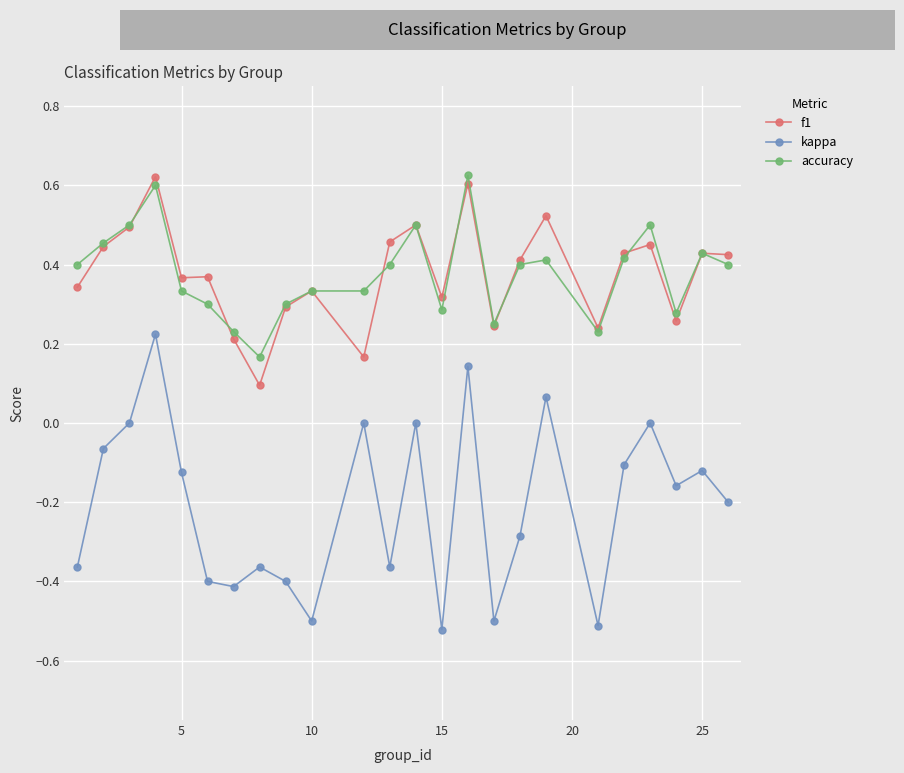

True or false: kappa and accuracy cross at least once.

False